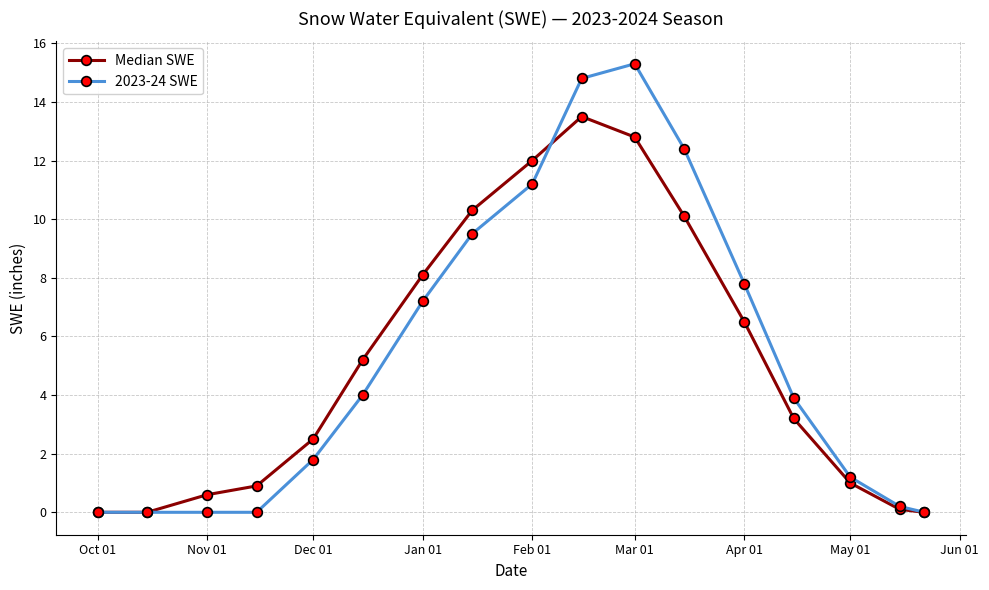

True or false: 2023-24 SWE has more than 0 points higher than both neighbors.

True